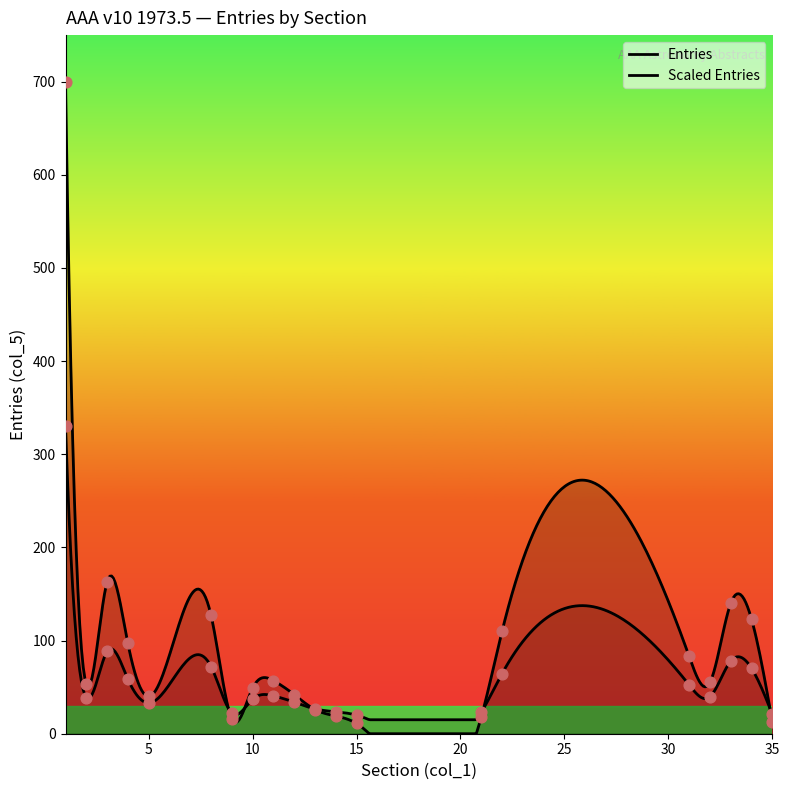

Which series has the largest Y range (max minus min)?

Entries